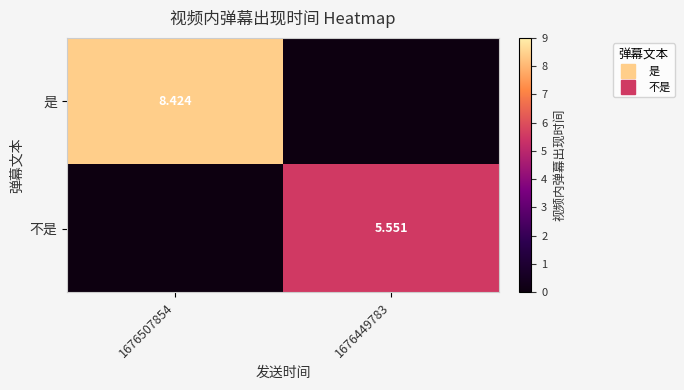

True or false: 不是 has a value of 0.0 at 1676507854.

True